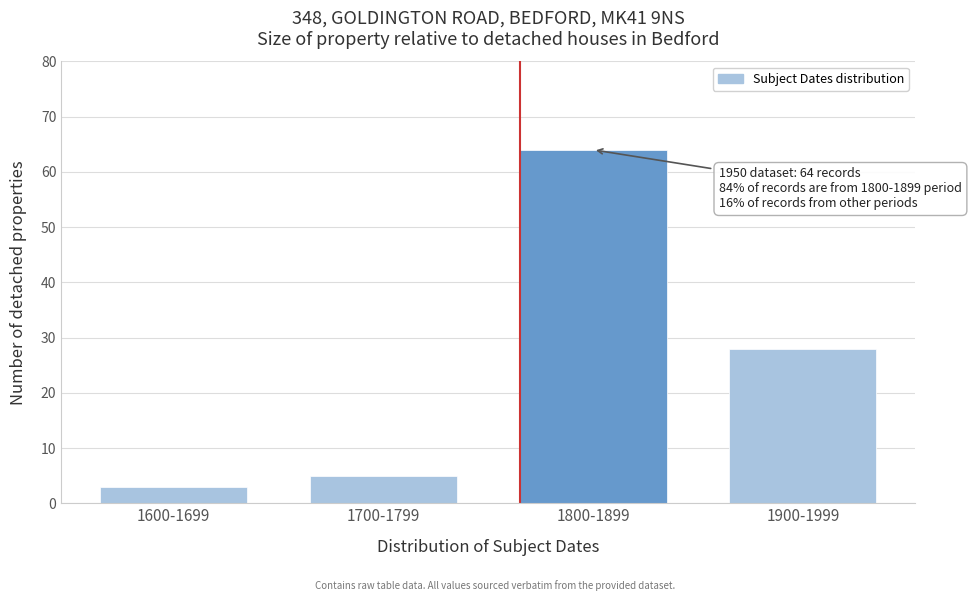

Reading left to right, transcribe all the data shown in this chart.

1600-1699=3	1700-1799=5	1800-1899=64	1900-1999=28